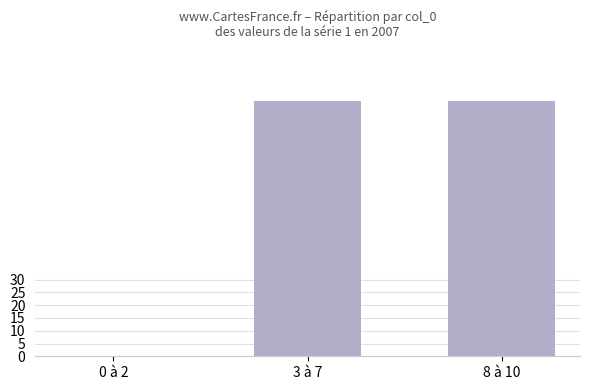

Which series has the largest total across all categories?

1